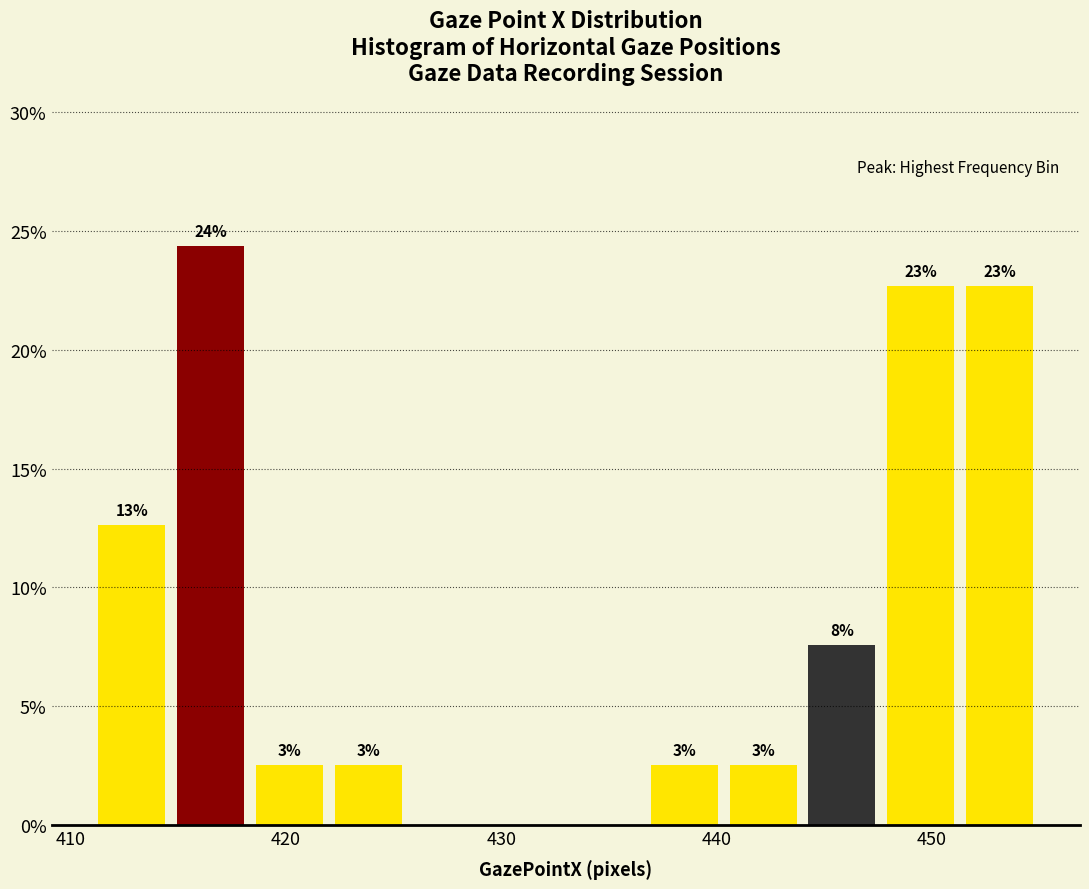

Read against the x-axis, roughly where is the centre of the tallest bar?

417